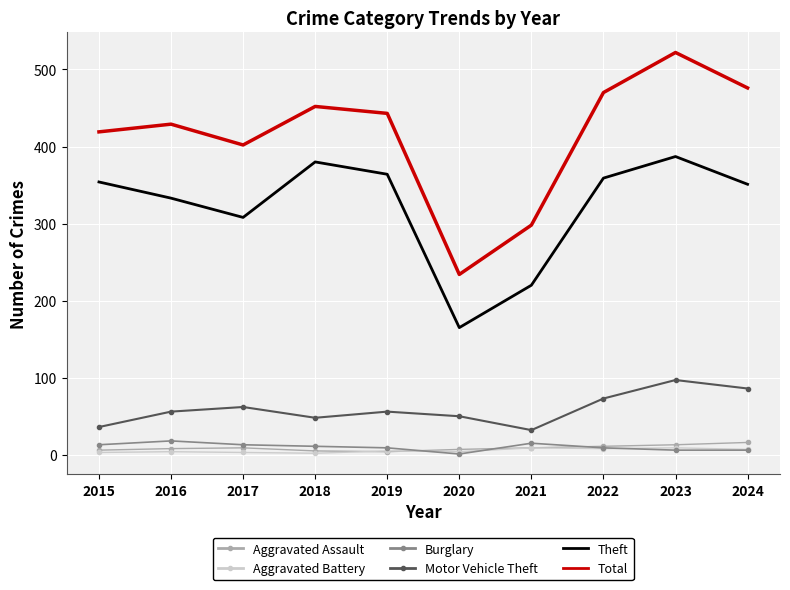

Count the number of categories in the chart.

10